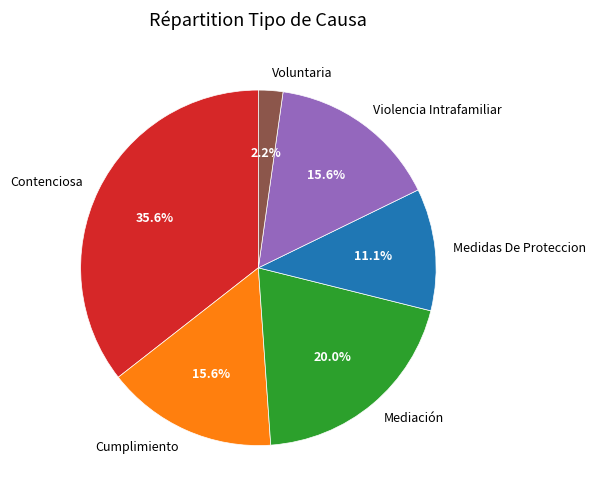

To the nearest percent, what is the combined percentage of Voluntaria and Contenciosa?

38%